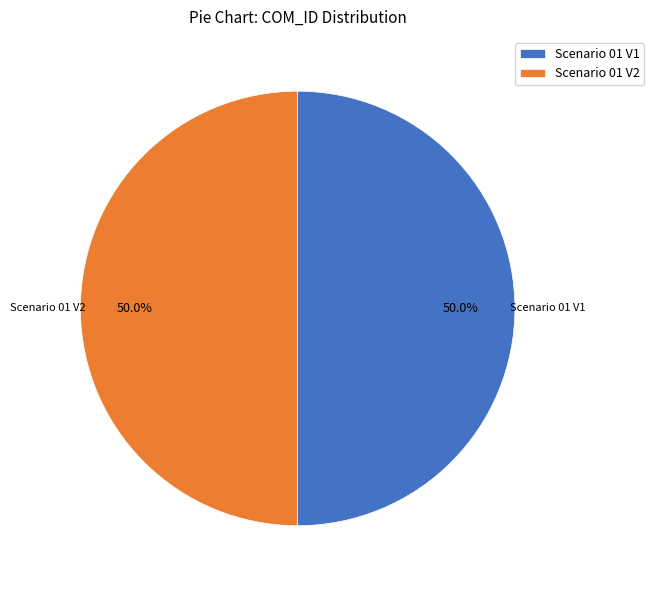

How many segments does this pie chart have?

2